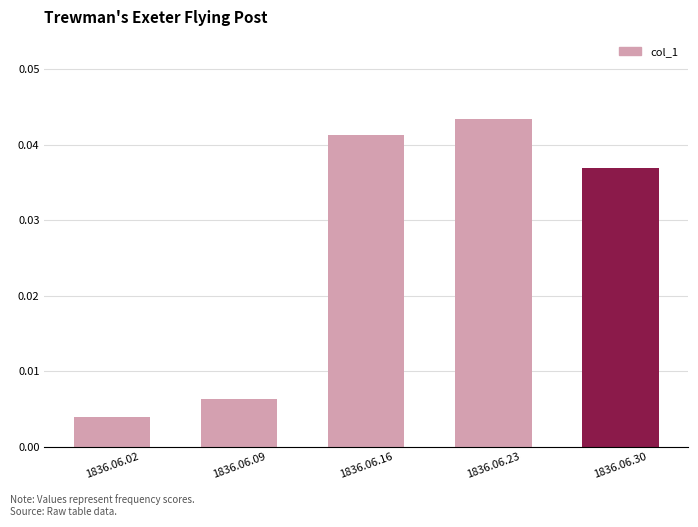

At which category does the chart reach its minimum across all series?

1836.06.02